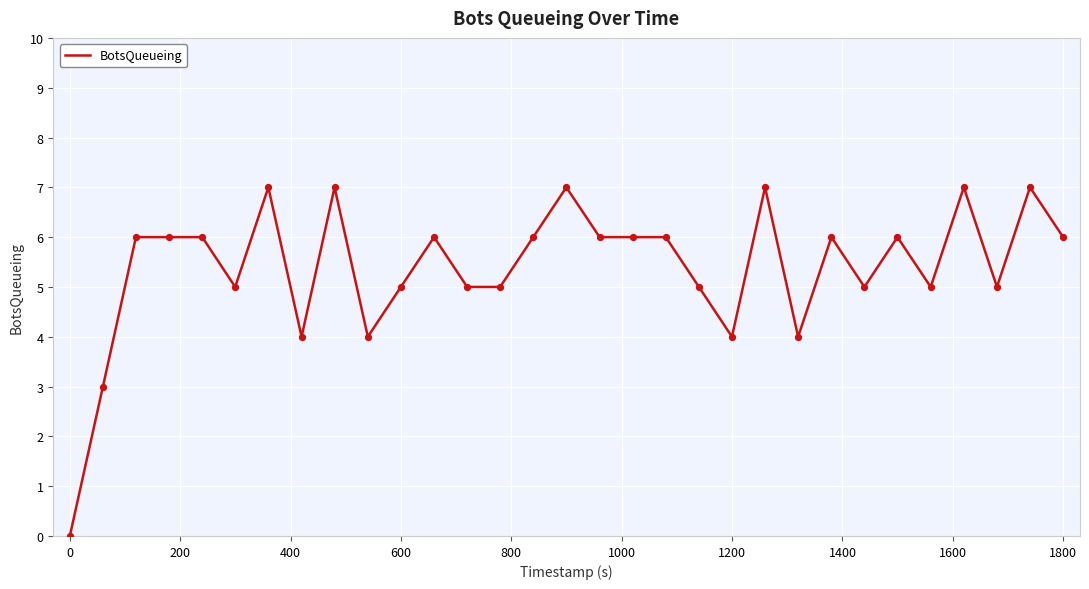

What is the greatest value displayed?

7